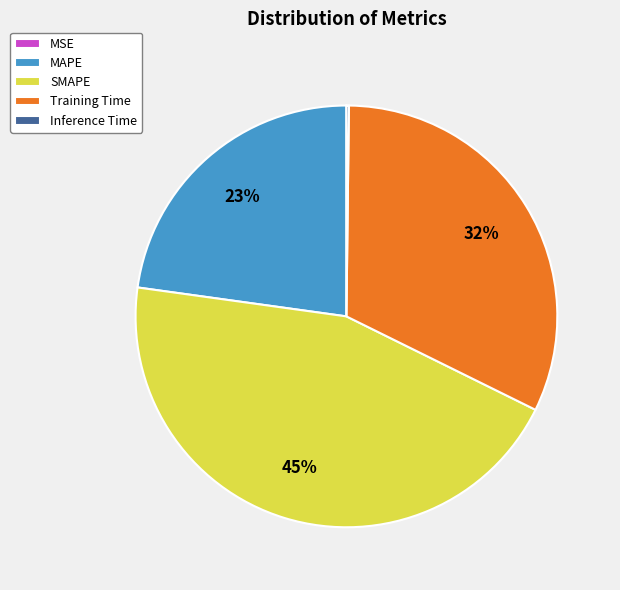

To the nearest percent, what is the difference between the largest and smallest slice percentages?

45%